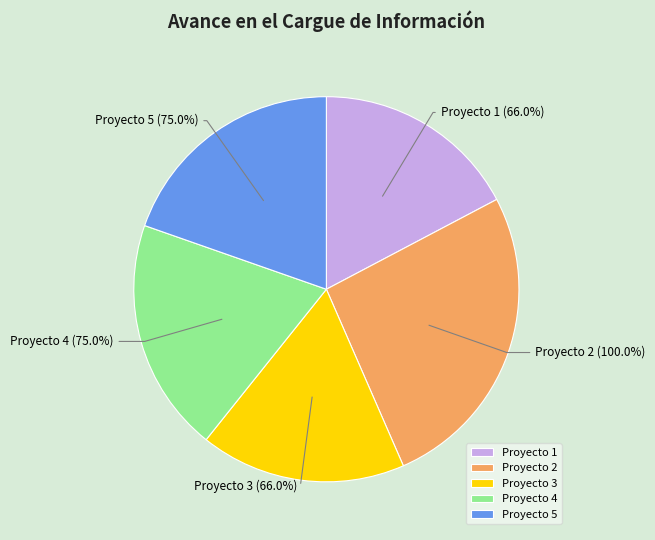

How many segments does this pie chart have?

5